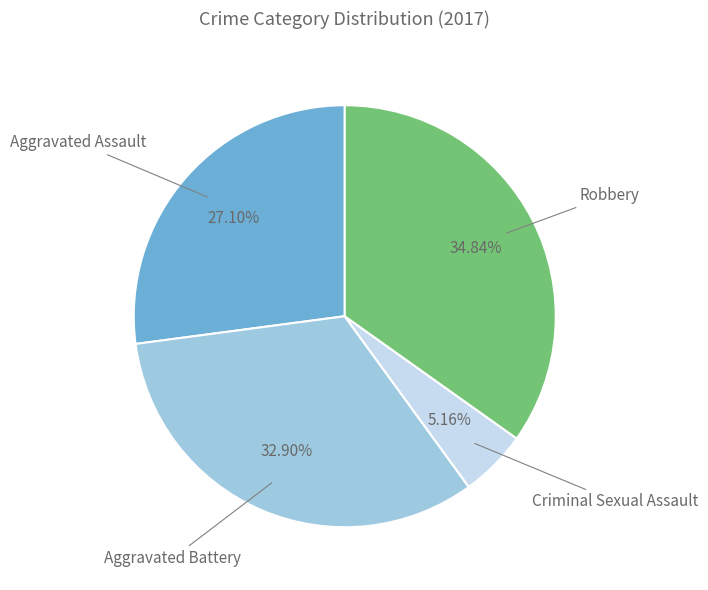

What is the largest slice in the pie chart?

Robbery